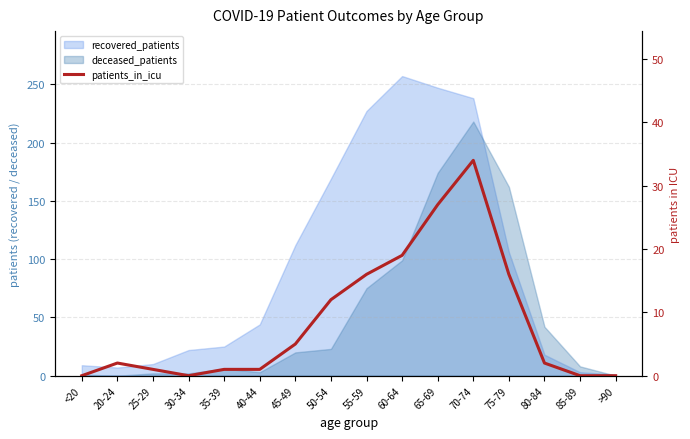

True or false: the data shows 21 at 55-59.

False